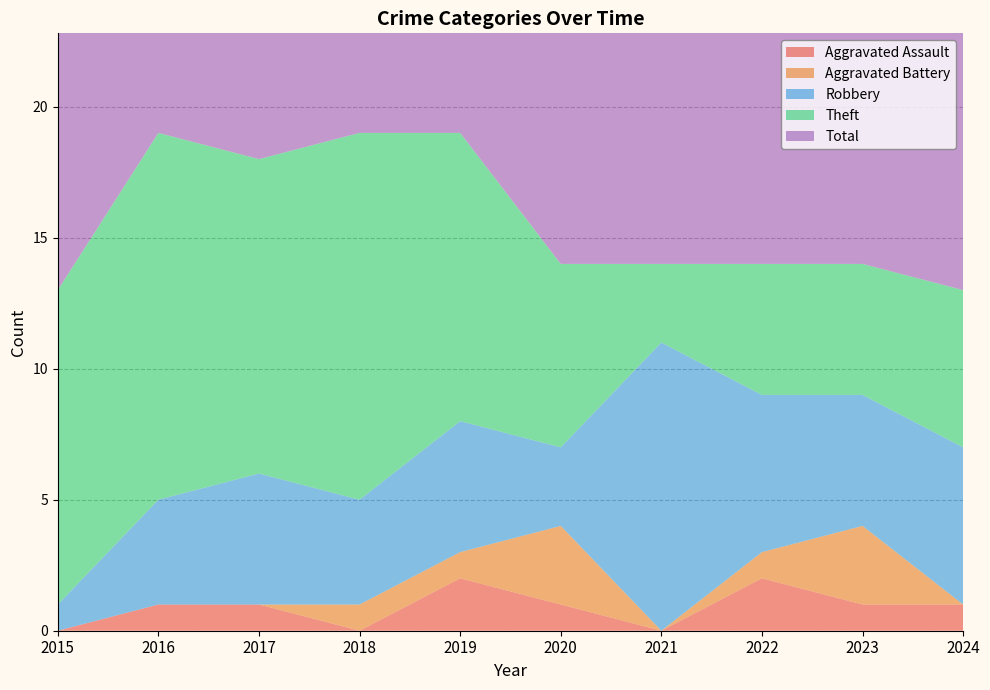

Reading left to right, extract all data points from this chart.

Aggravated Assault: 2015=0	2016=1	2017=1	2018=0	2019=2	2020=1	2021=0	2022=2	2023=1	2024=1
Aggravated Battery: 2015=0	2016=0	2017=0	2018=1	2019=1	2020=3	2021=0	2022=1	2023=3	2024=0
Robbery: 2015=1	2016=4	2017=5	2018=4	2019=5	2020=3	2021=11	2022=6	2023=5	2024=6
Theft: 2015=12	2016=14	2017=12	2018=14	2019=11	2020=7	2021=3	2022=5	2023=5	2024=6
Total: 2015=13	2016=19	2017=18	2018=19	2019=19	2020=14	2021=14	2022=14	2023=14	2024=13